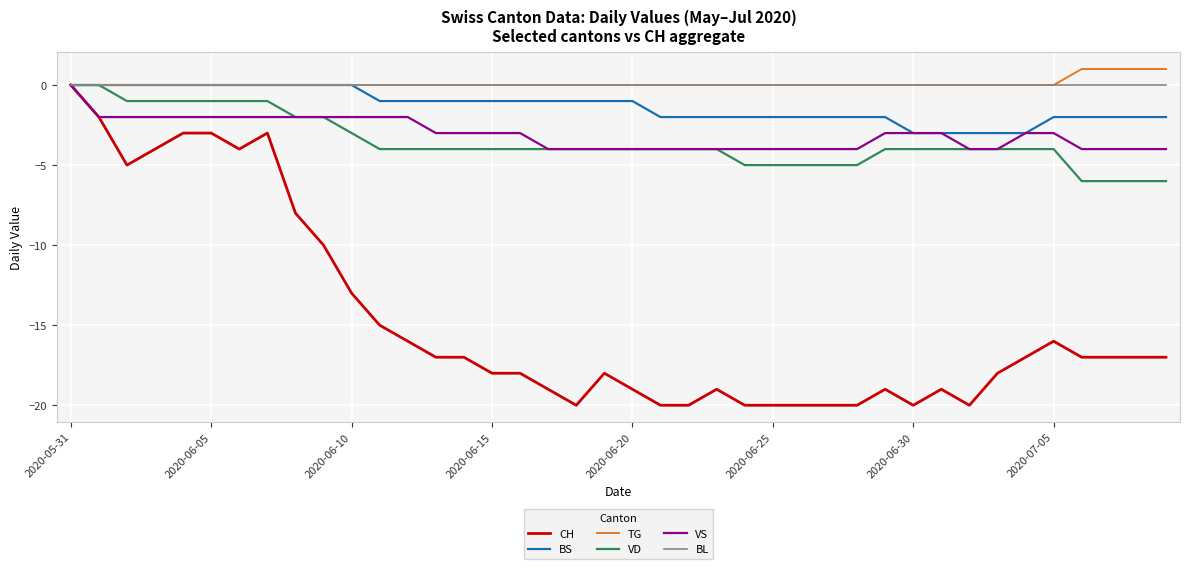

What is the smallest value displayed?

-20